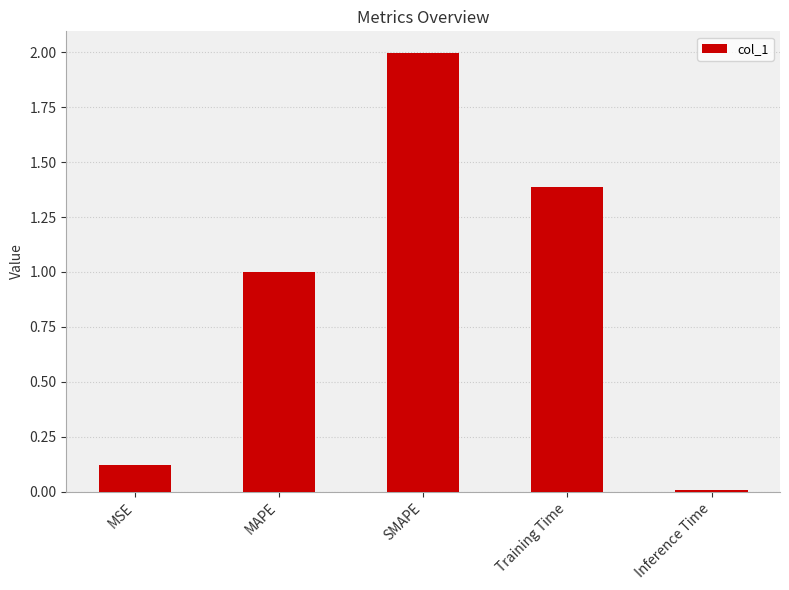

Is it true that the value at Training Time is 1.8?

False